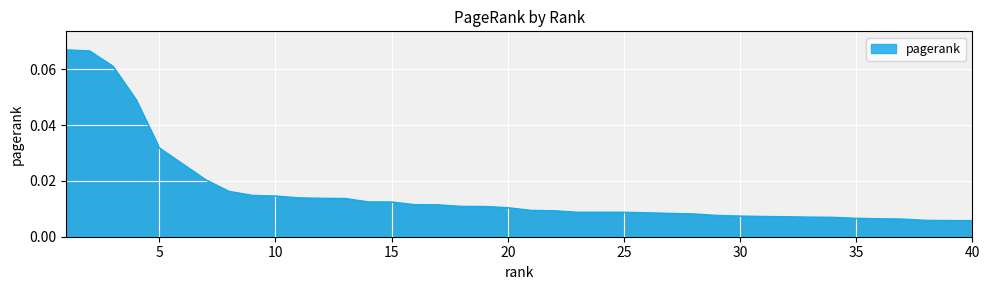

Reading left to right, list all the values displayed in this chart.

0.1	0.1	0.1	0.0	0.0	0.0	0.0	0.0	0.0	0.0	0.0	0.0	0.0	0.0	0.0	0.0	0.0	0.0	0.0	0.0	0.0	0.0	0.0	0.0	0.0	0.0	0.0	0.0	0.0	0.0	0.0	0.0	0.0	0.0	0.0	0.0	0.0	0.0	0.0	0.0